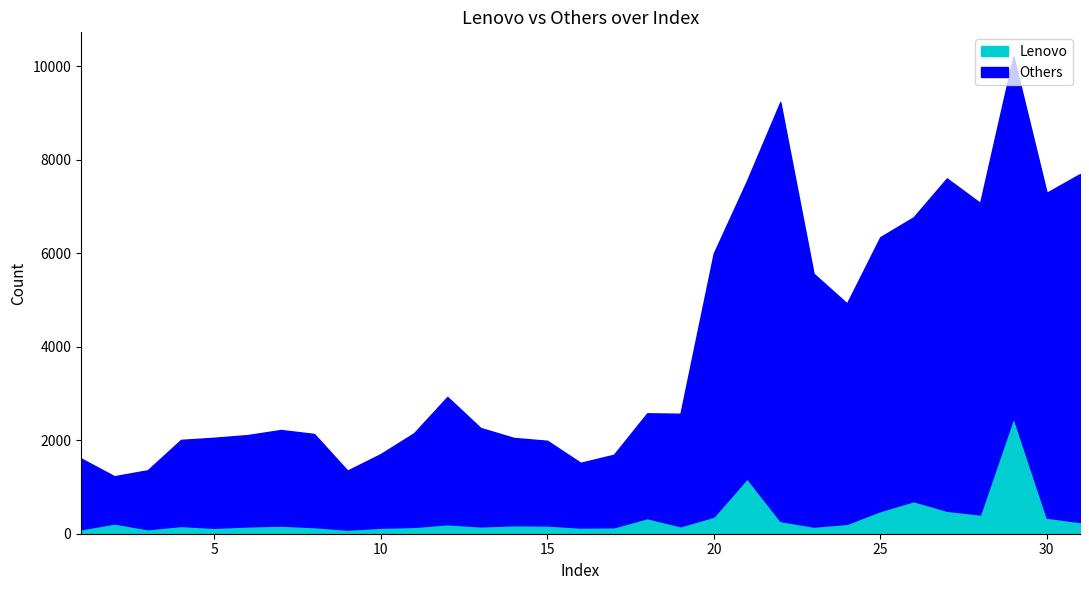

Which category has the lowest value in the Lenovo series?

9